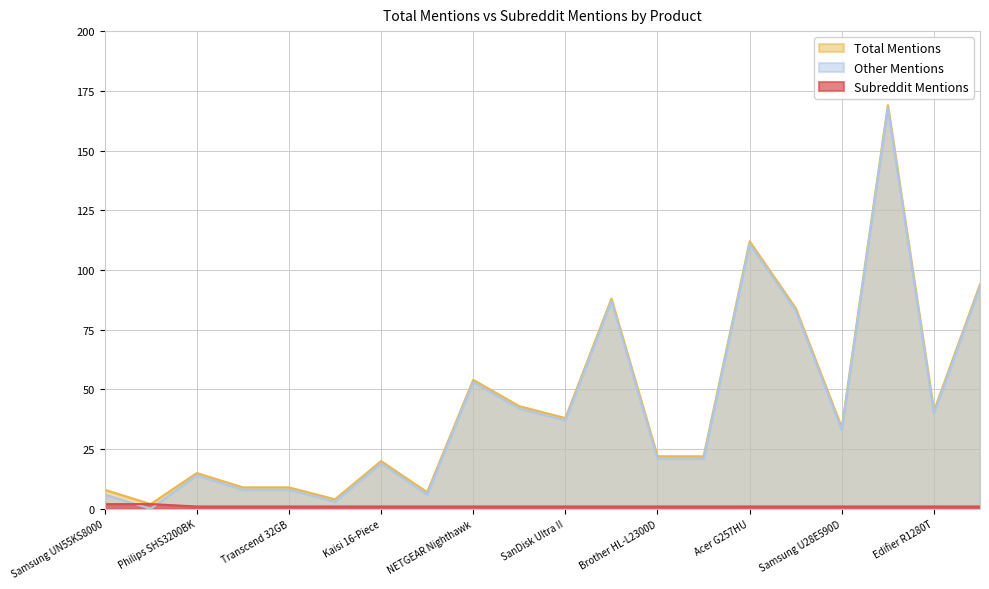

At which label is Subreddit Mentions closest to 1?

Philips SHS3200BK